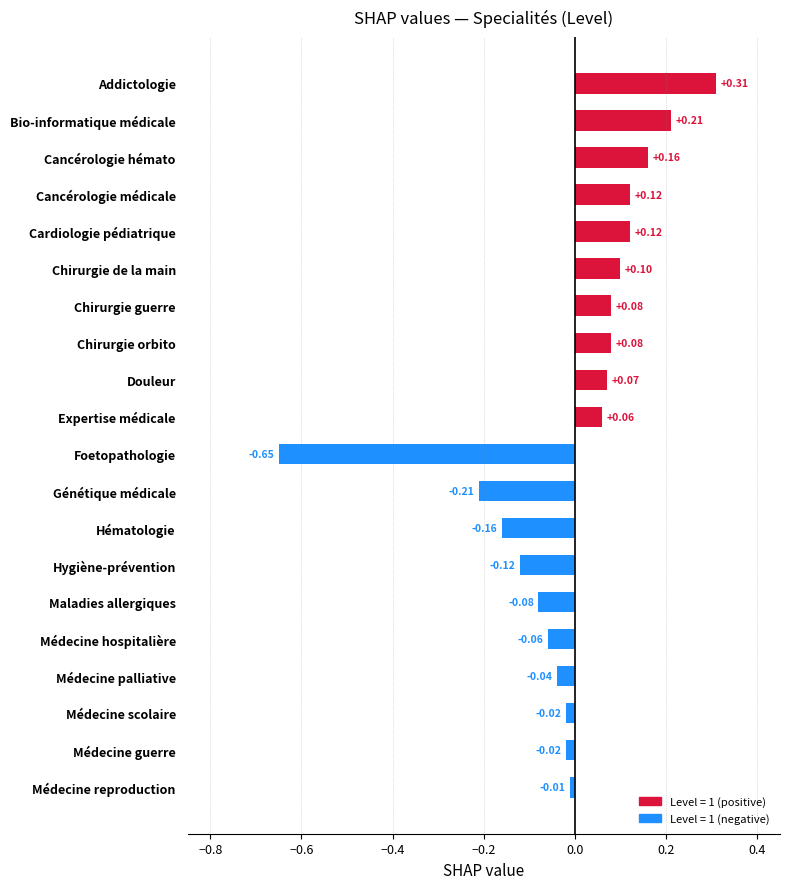

At which category does the chart reach its peak across all series?

Addictologie